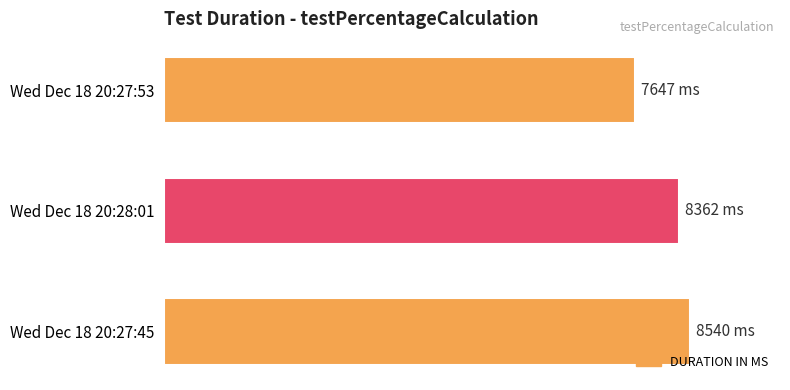

Does the chart contain any negative values?

No